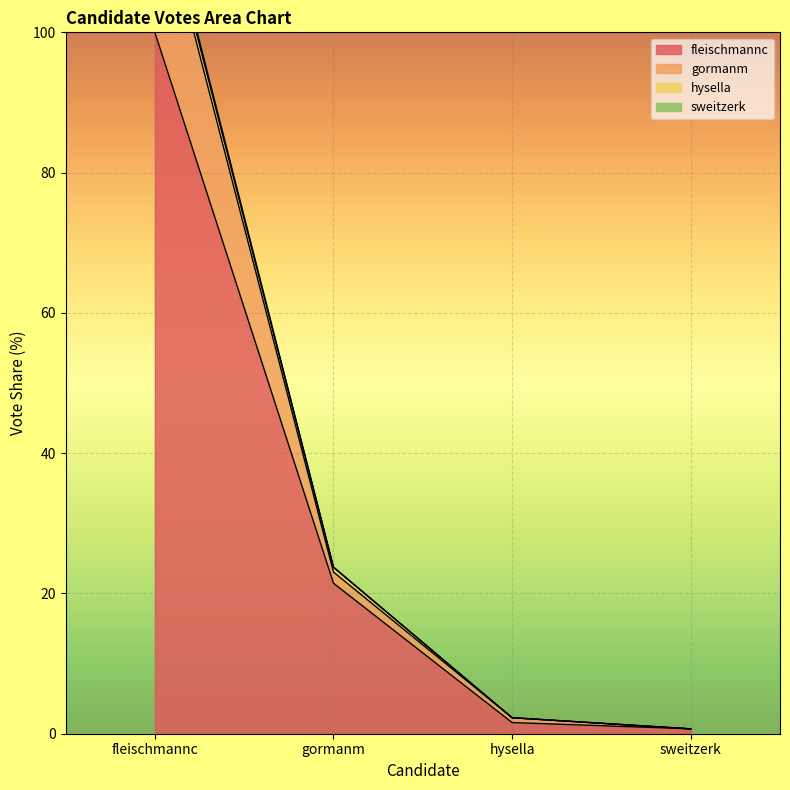

What is the label of the 3rd point from the right?

gormanm